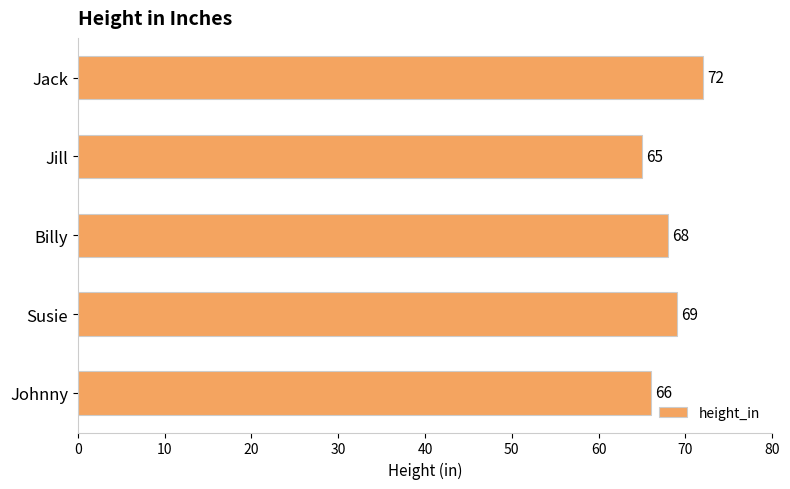

Approximately how many times larger is the value at Susie compared to Billy?

1.0